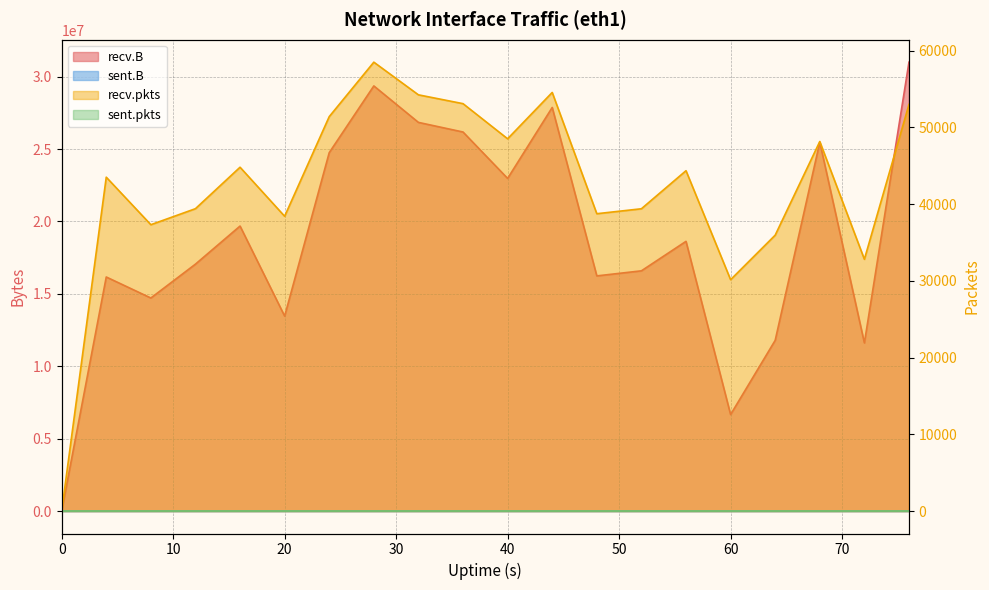

At how many categories does at least one series exceed 15949645?

14